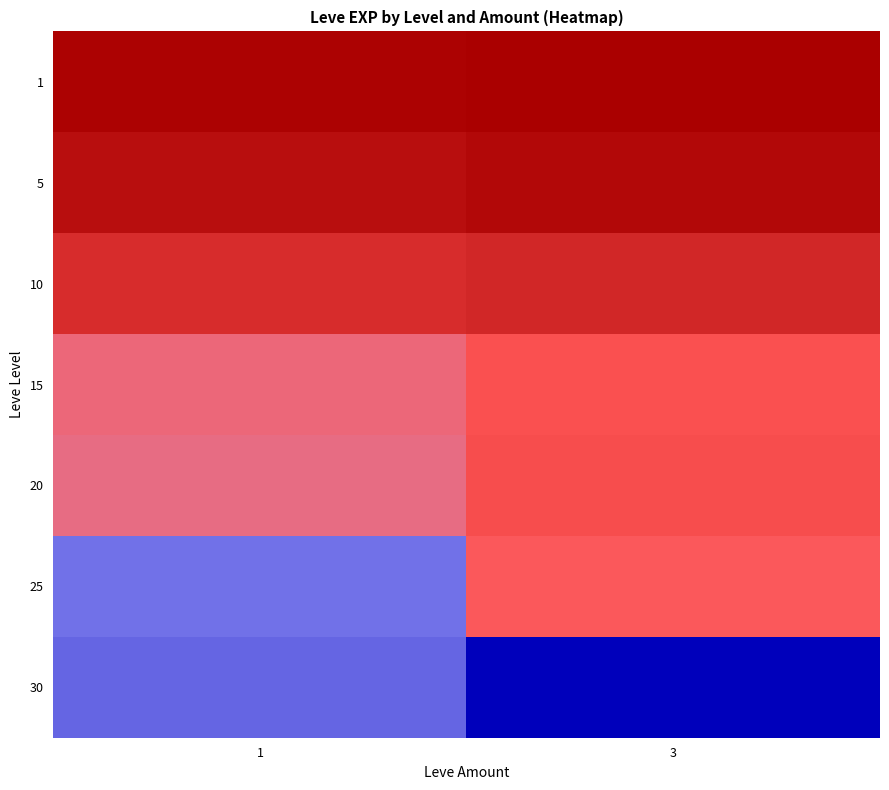

Reading left to right, what are all the values shown in this chart?

1: 1=1296.0	3=800.0
5: 1=3588.0	3=2490.0
10: 1=9457.5	3=8405.0
15: 1=18873.3	3=16253.3
20: 1=19360.0	3=15617.5
25: 1=30610.0	3=17310.0
30: 1=31575.0	3=41410.0